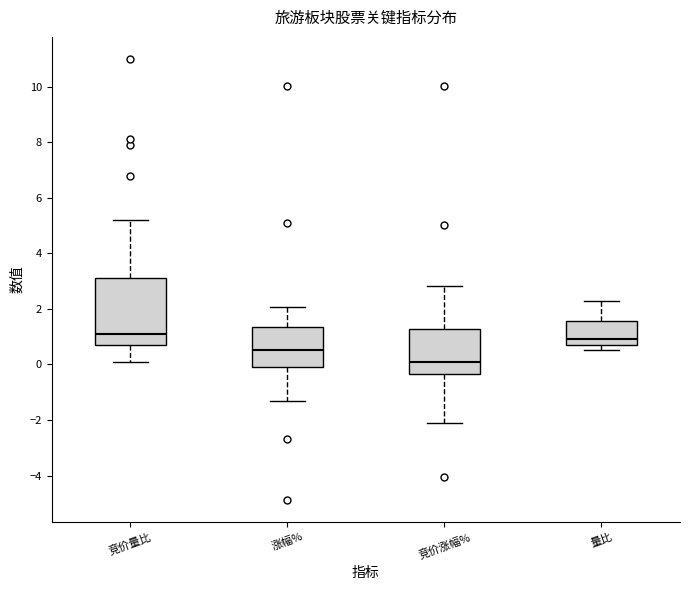

Reading left to right, transcribe this box plot: for each box, give where its median line is, the range the box spans, and where its two whiskers end, as read against the y-axis. The values are not printed on the chart, so give them approximately, as read against the axis.

竞价量比: median 1.2, box 0.8 to 3.2, whiskers 0.2 to 5.2
涨幅%: median 0.6, box 0.0 to 1.4, whiskers -1.4 to 2.0
竞价涨幅%: median 0.0, box -0.4 to 1.2, whiskers -2.2 to 2.8
量比: median 1.0, box 0.8 to 1.6, whiskers 0.6 to 2.2